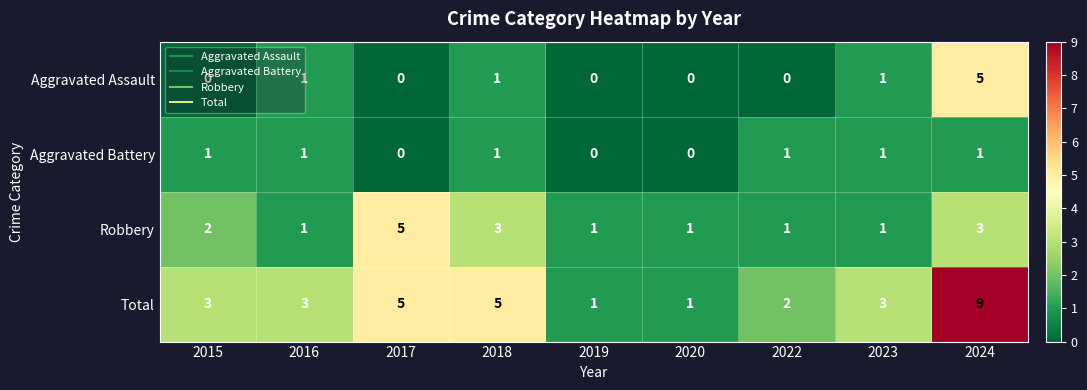

What is the spread (max minus min) of values at 2018?

4